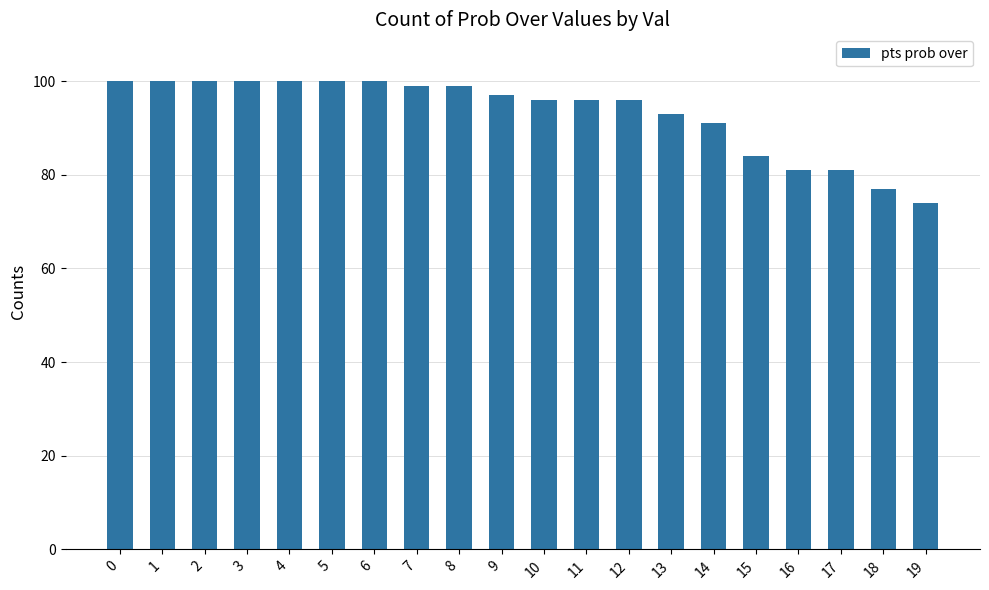

What is the average value?

93